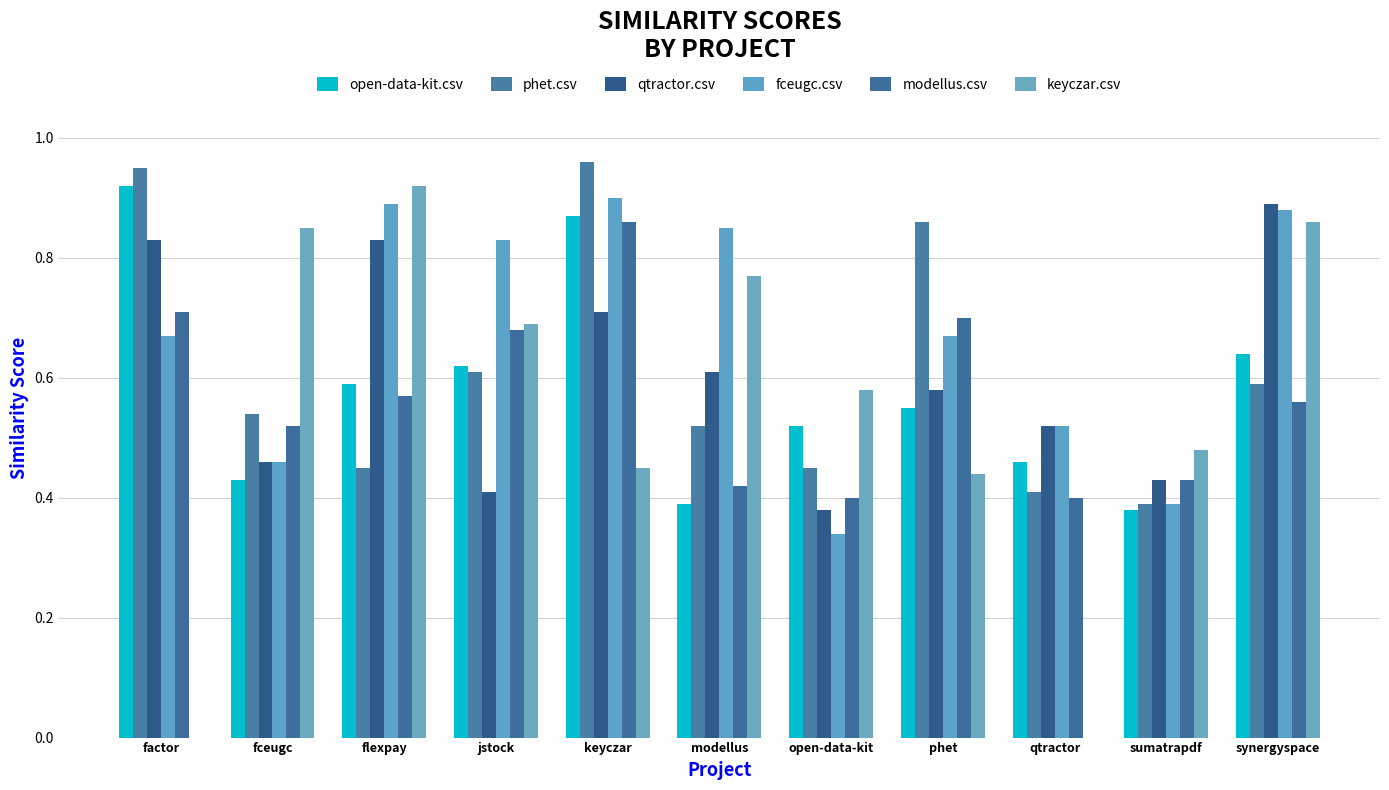

Which label corresponds to the largest value in the chart?

keyczar